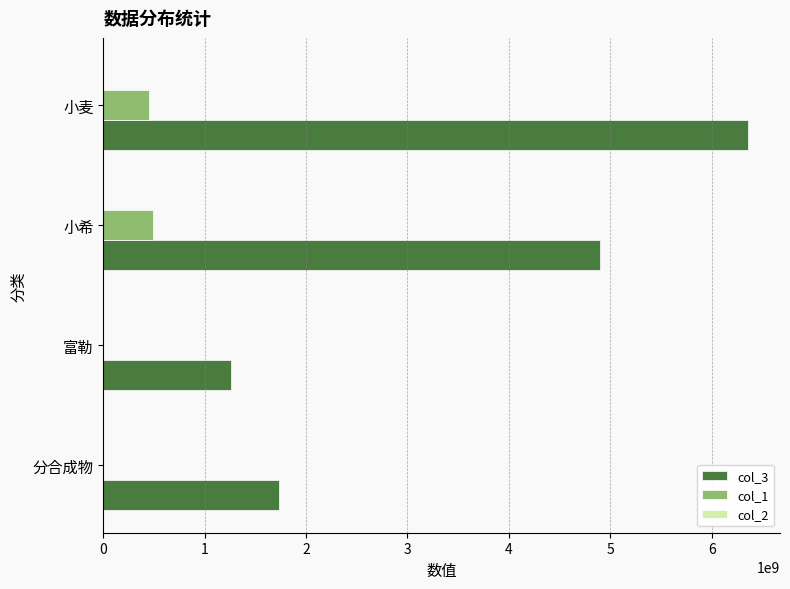

At which label does col_3 reach its peak?

小麦